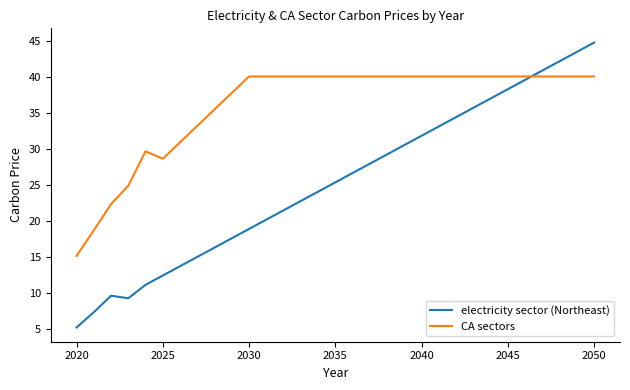

Rank the series by their average value, from highest to lowest.

CA sectors, electricity sector (Northeast)